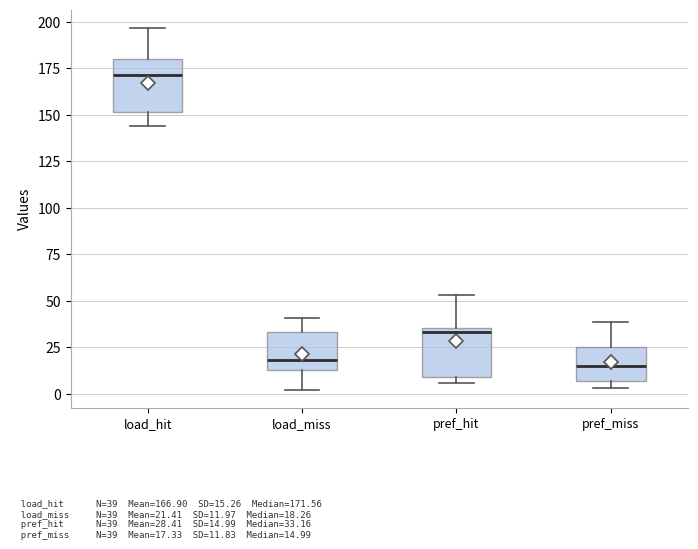

Which box has the highest median line?

load_hit